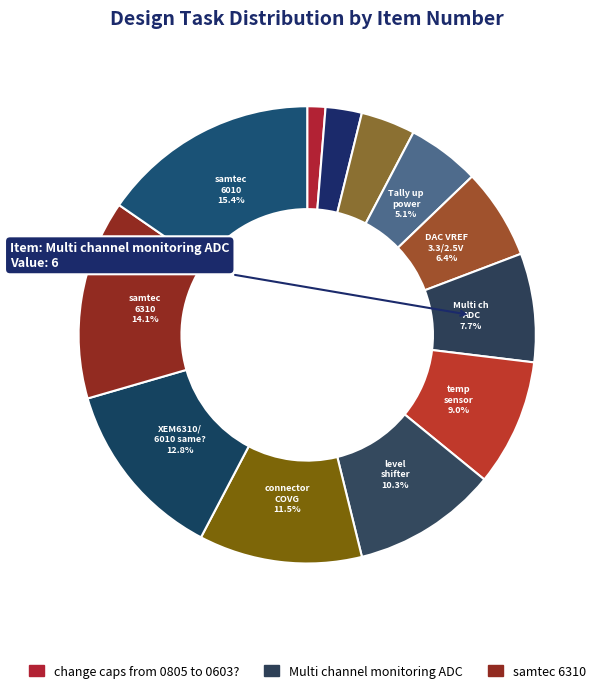

Rank the categories by value from highest to lowest.

samtec 6010, samtec 6310, Are XEM6310 and 6010 physically same?, connector to COVG board, level shifter, add temperature sensor, Multi channel monitoring ADC, DAC VREF 3.3 V or 2.5 V?, Tally up power supplies, bipolar amplifier for DAC output, pull downs on ADC EN pins?, change caps from 0805 to 0603?